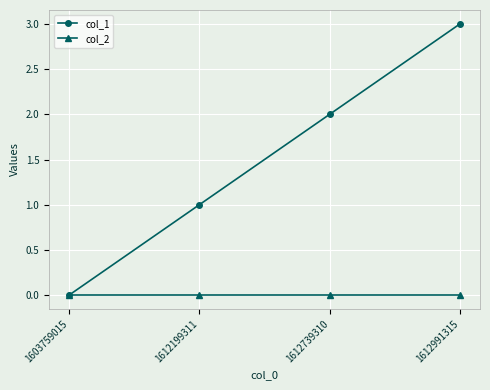

True or false: col_1 has more than 0 points higher than both neighbors.

False